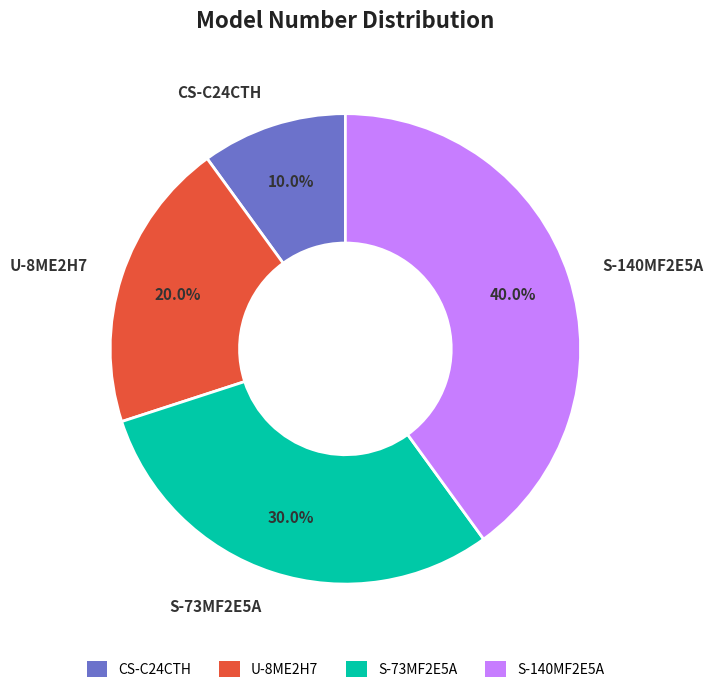

True or false: CS-C24CTH accounts for 10% of the total.

True